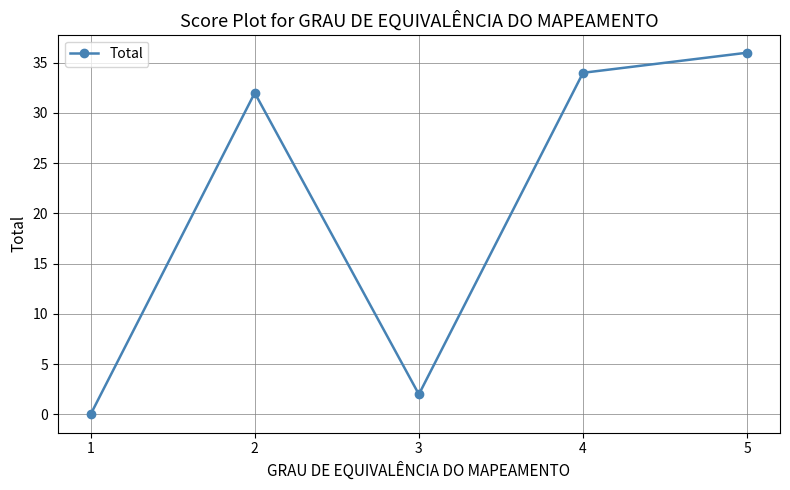

Reading left to right, transcribe all the data shown in this chart.

1=0	2=32	3=2	4=34	5=36